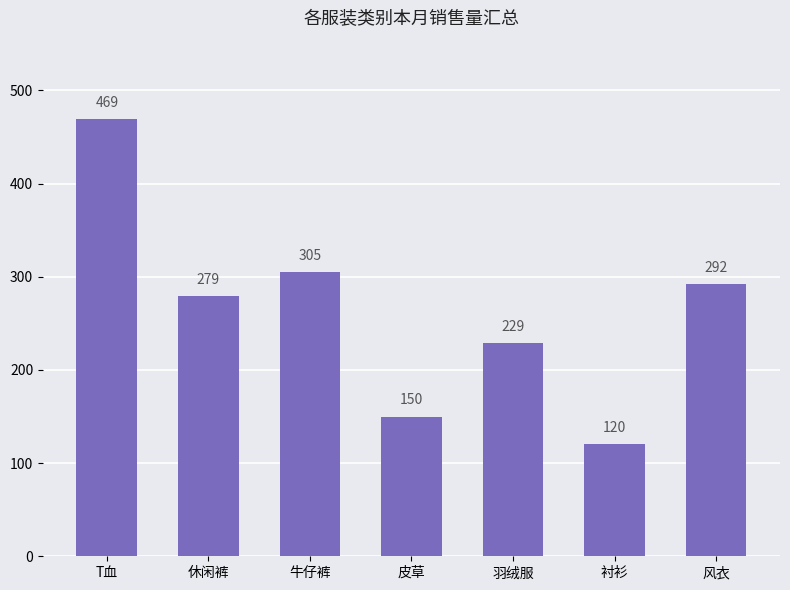

What is the value of the 2nd bar from the left?

279